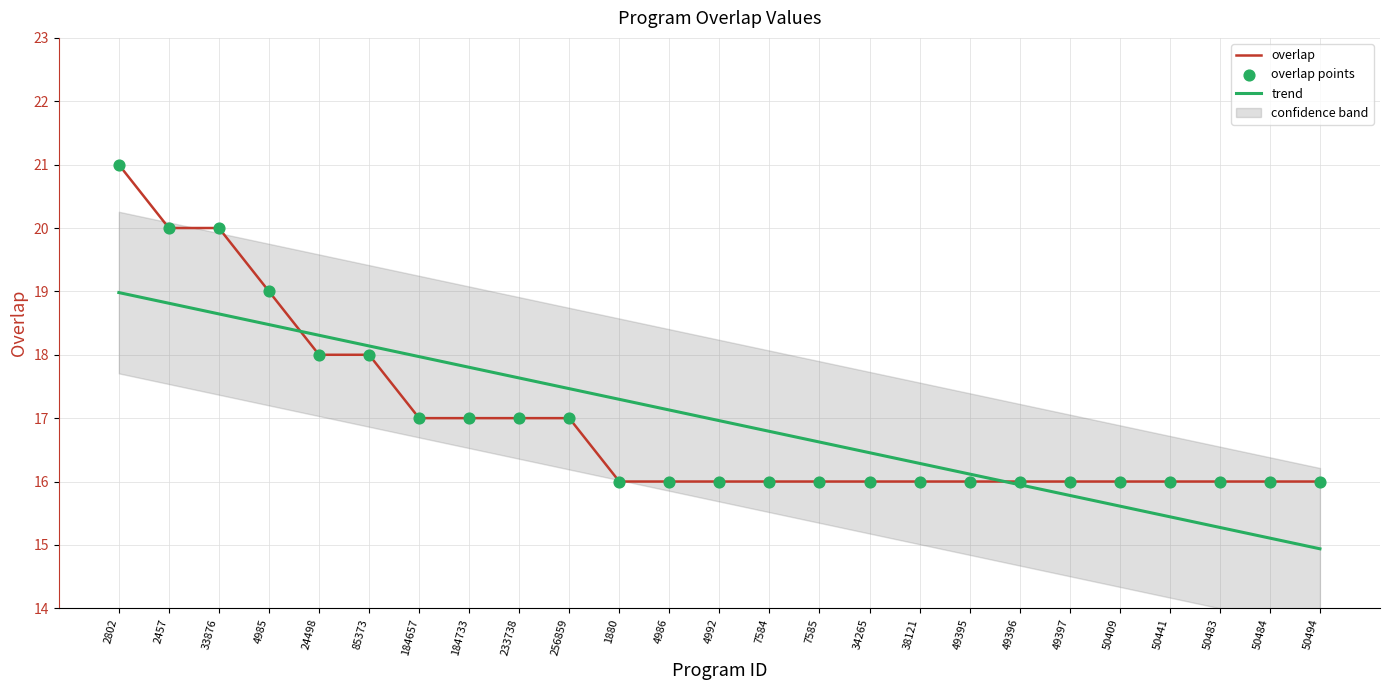

Which series has the largest total across all categories?

overlap